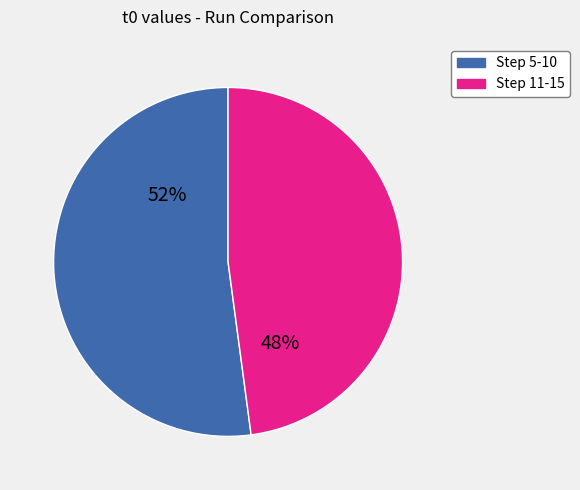

Is it true that Step 5-10 is 52% of the pie?

True